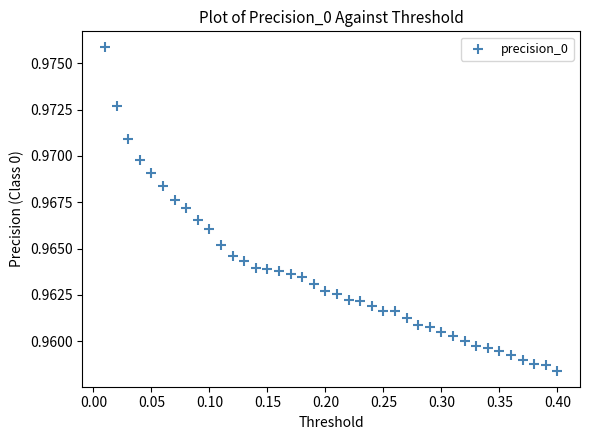

What is the range of X values (max minus min)?

0.4